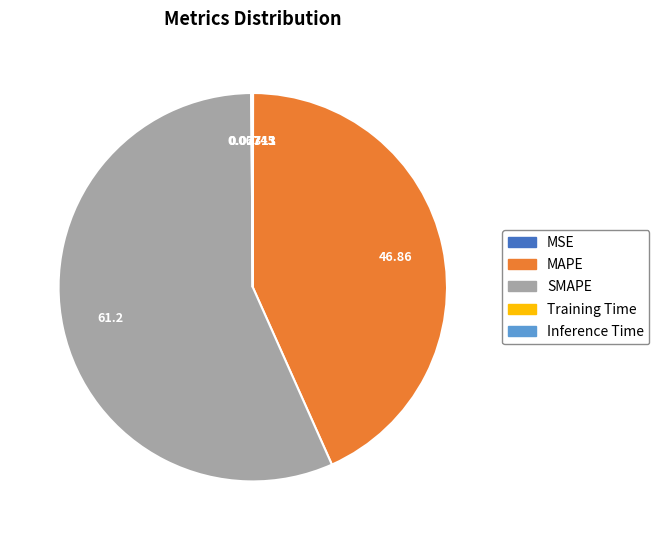

Which category has the biggest portion of the pie?

SMAPE